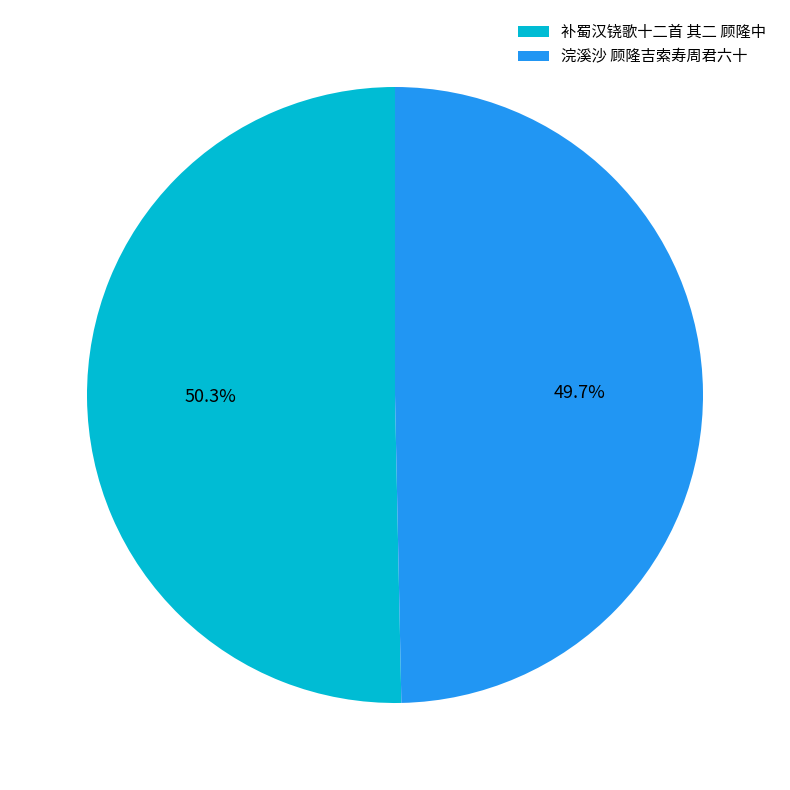

To the nearest percent, what percentage of the pie is 浣溪沙 顾隆吉索寿周君六十?

50%